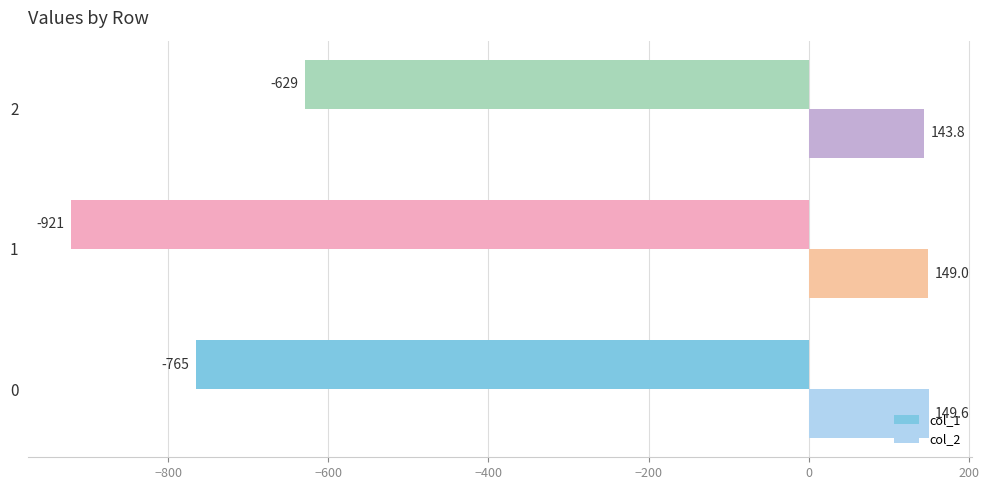

What is the highest value of the col_1 series?

-629.0